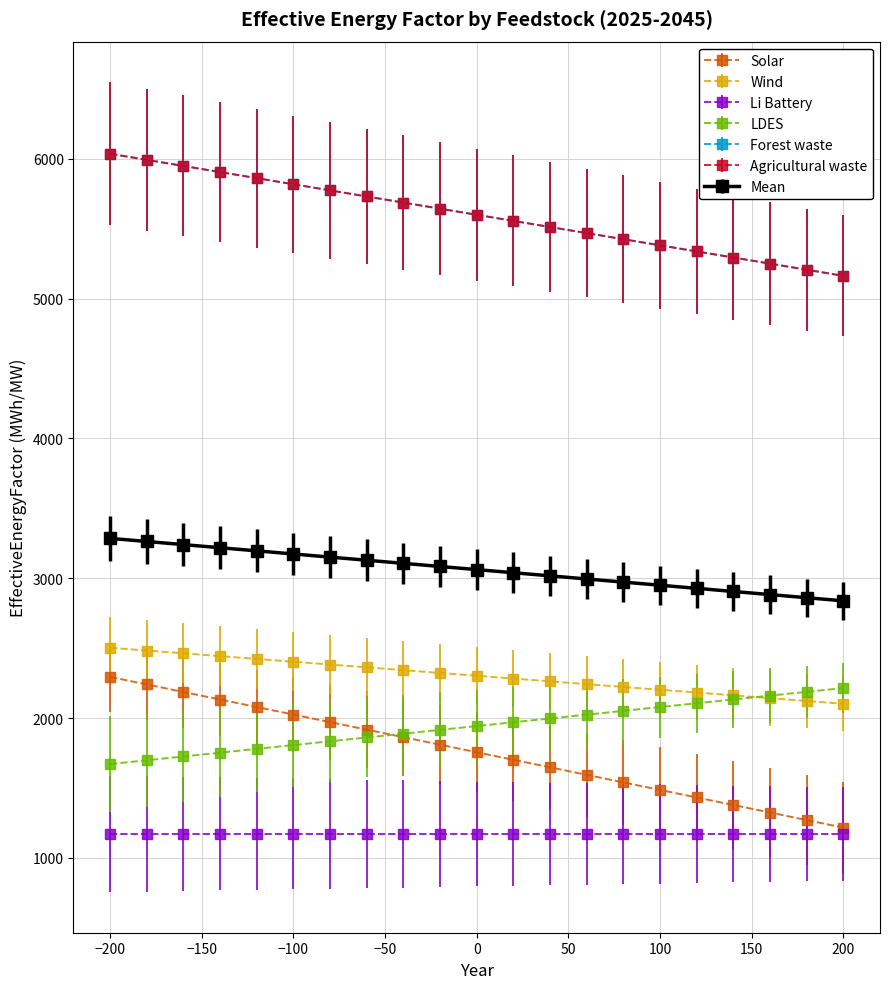

Is this an area chart (filled region under the line)?

No